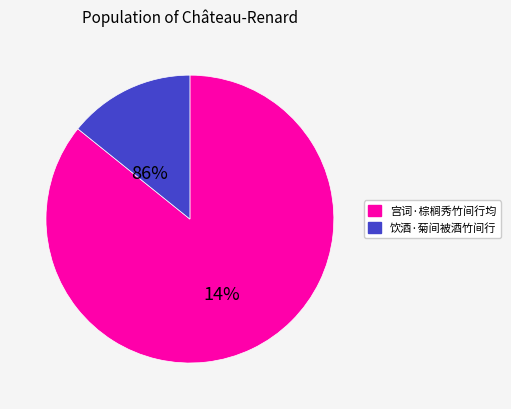

To the nearest percent, what is the difference between the largest and smallest slice percentages?

72%